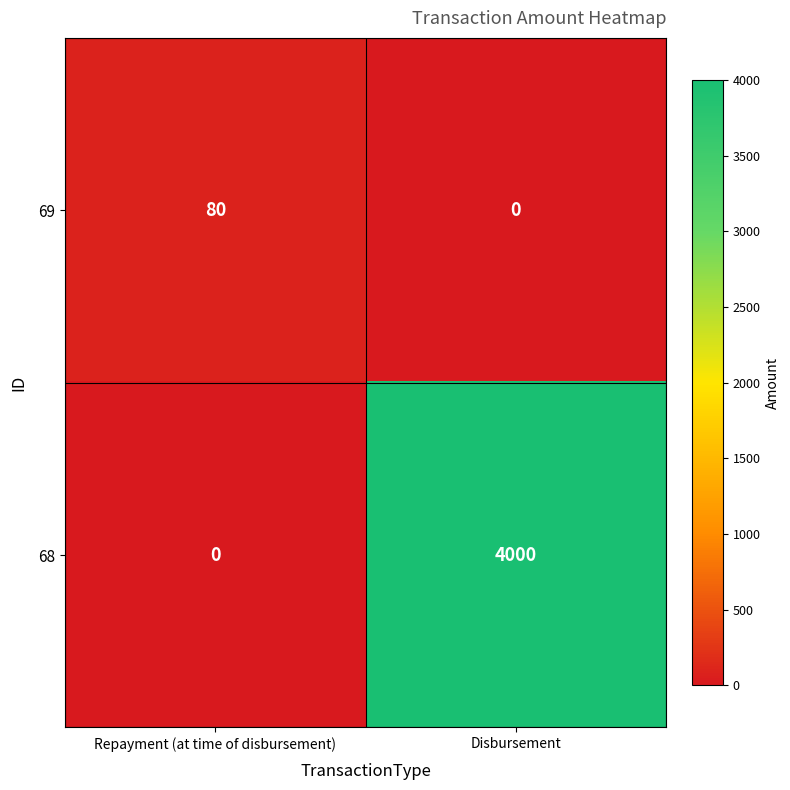

The value of 69 at Repayment (at time of disbursement) is 80. True or false?

True